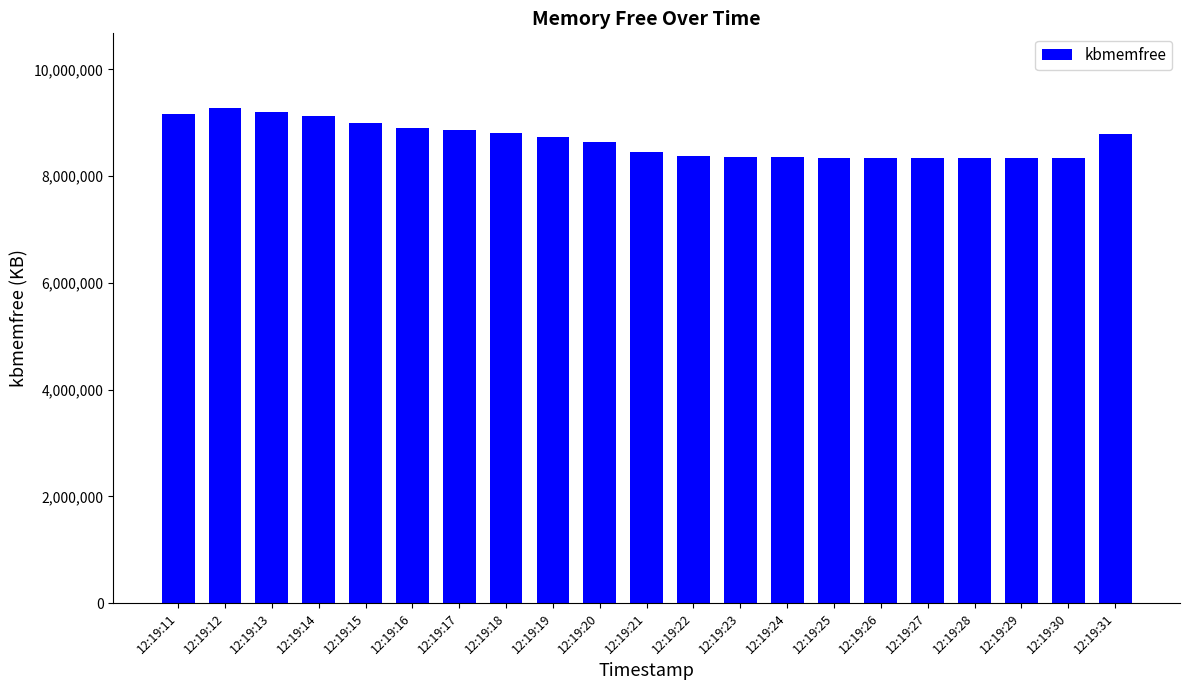

What is the value of the 12th bar from the left?

8379016